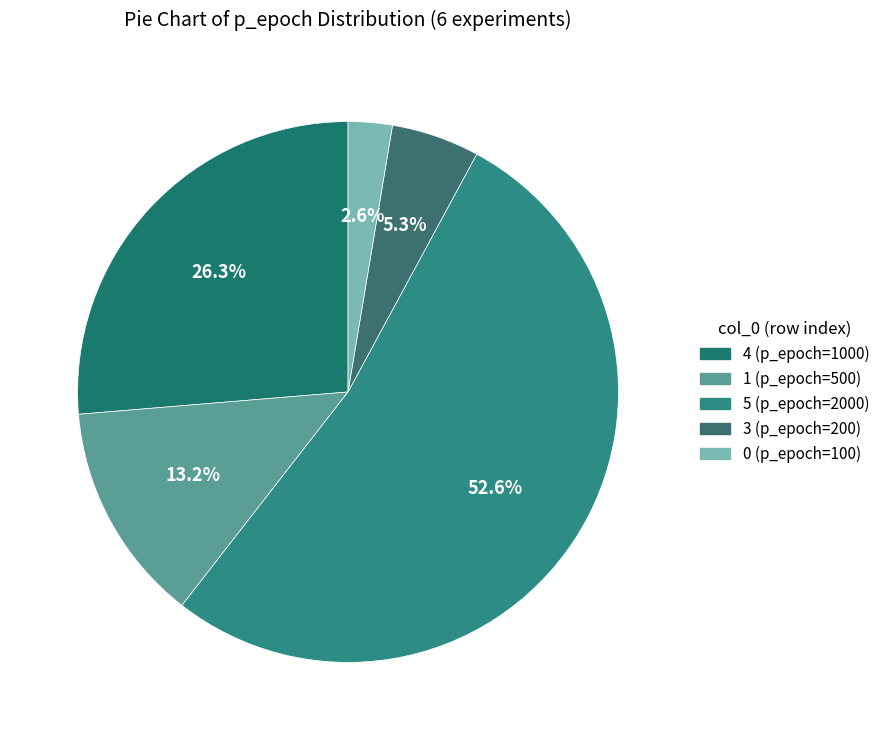

Which category accounts for the majority?

5 (p_epoch=2000)